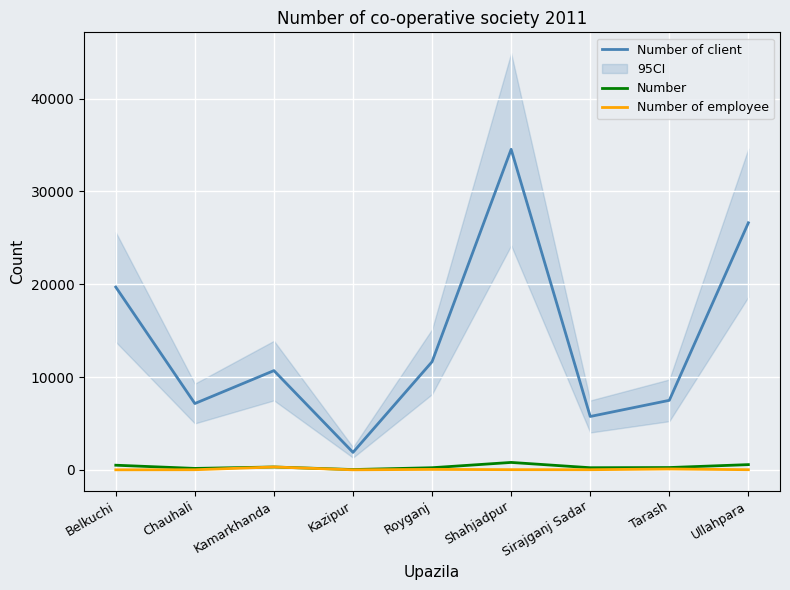

Which series changed the most between Royganj and Shahjadpur?

Number of client